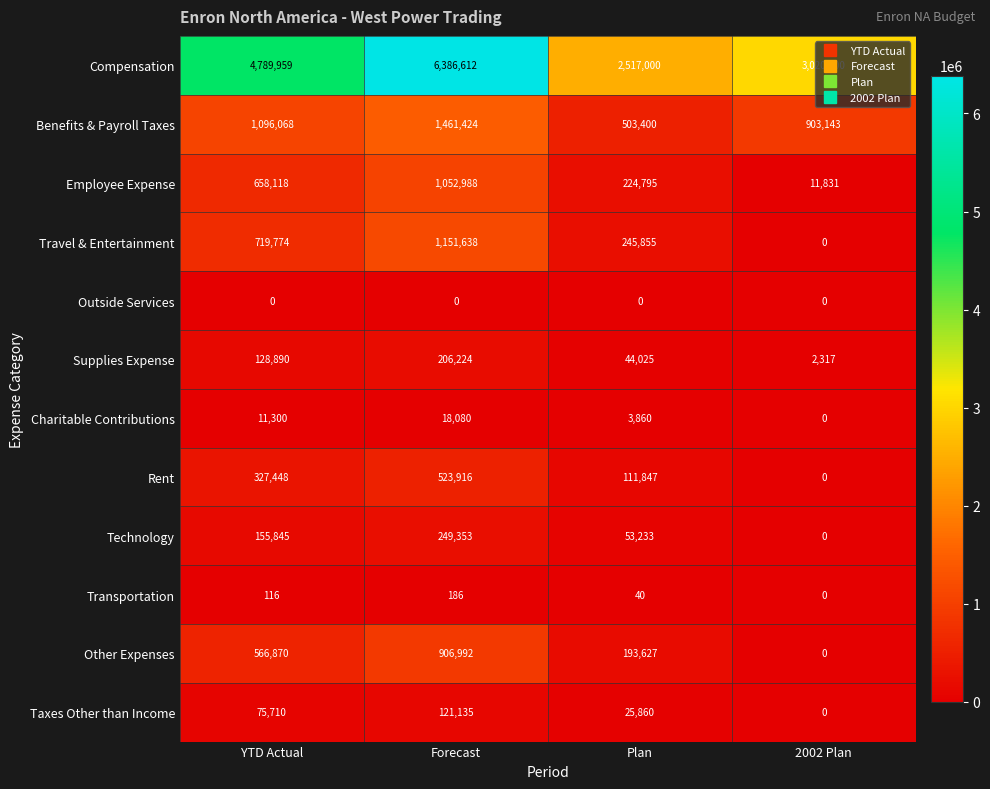

Where is Compensation nearest to the value 4451806?

YTD Actual